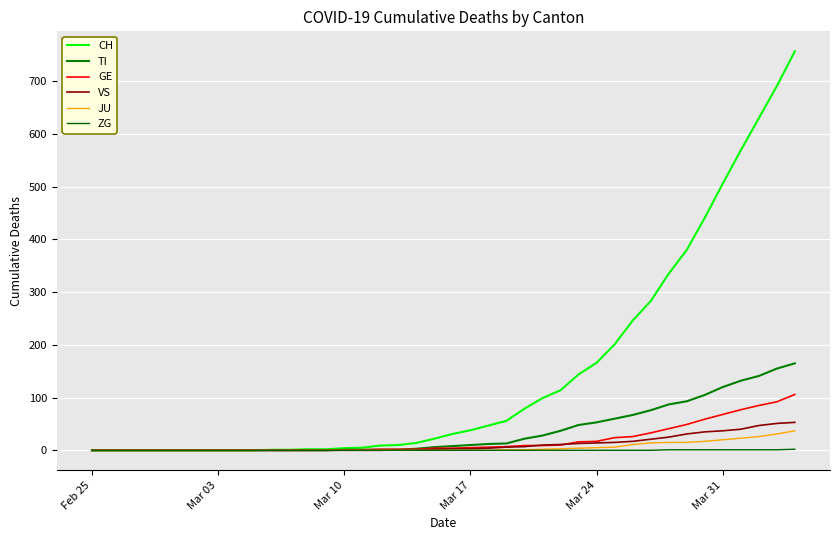

What is the sum of all JU values?

231